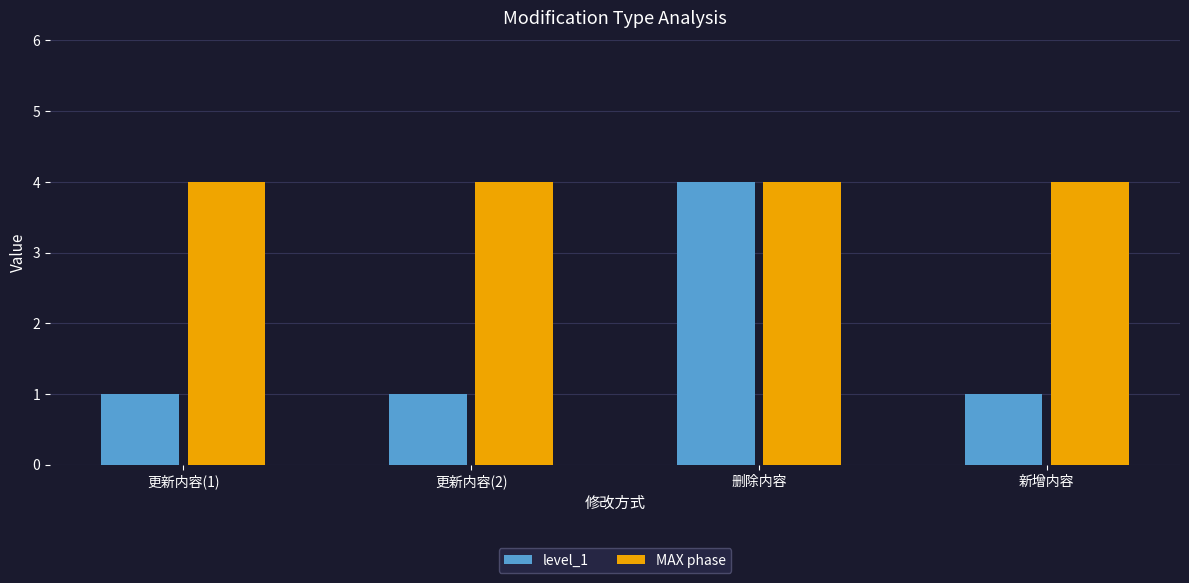

Between 删除内容 and 新增内容, which series saw the biggest shift?

level_1